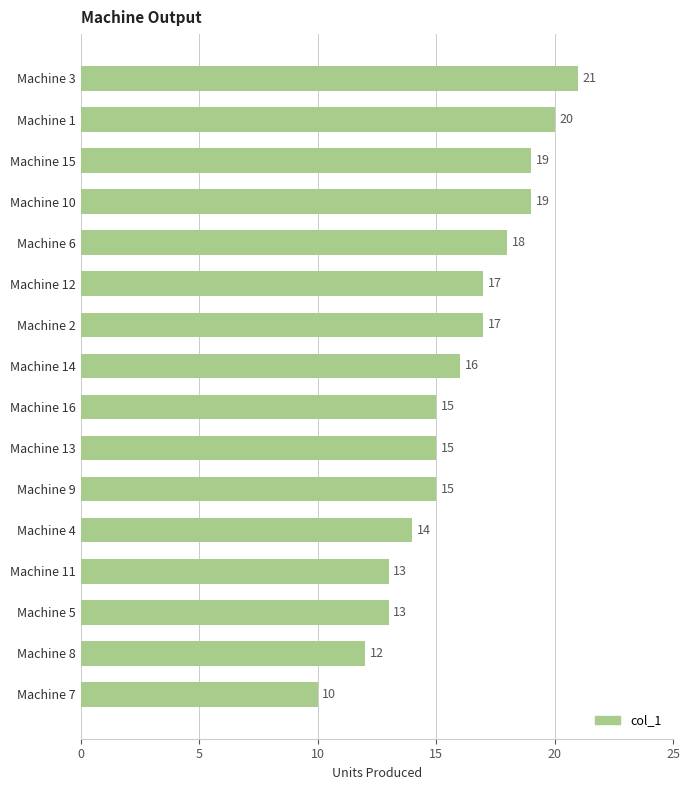

How many values are below 16?

8